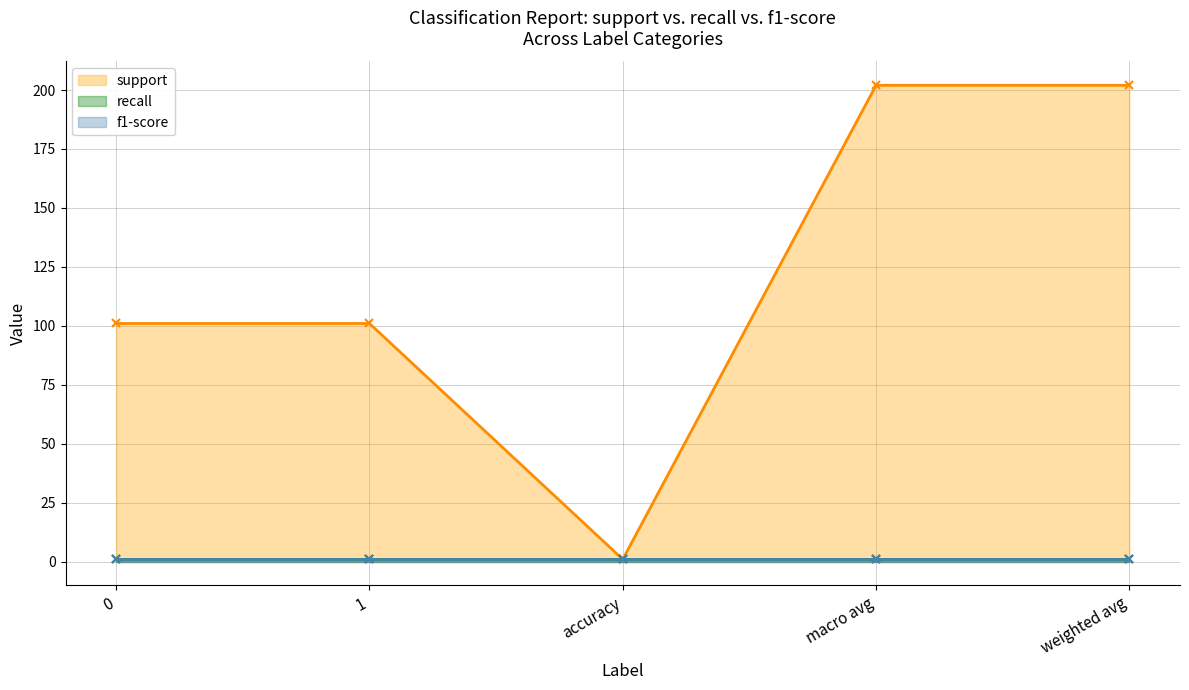

At how many categories does at least one series exceed 10?

4